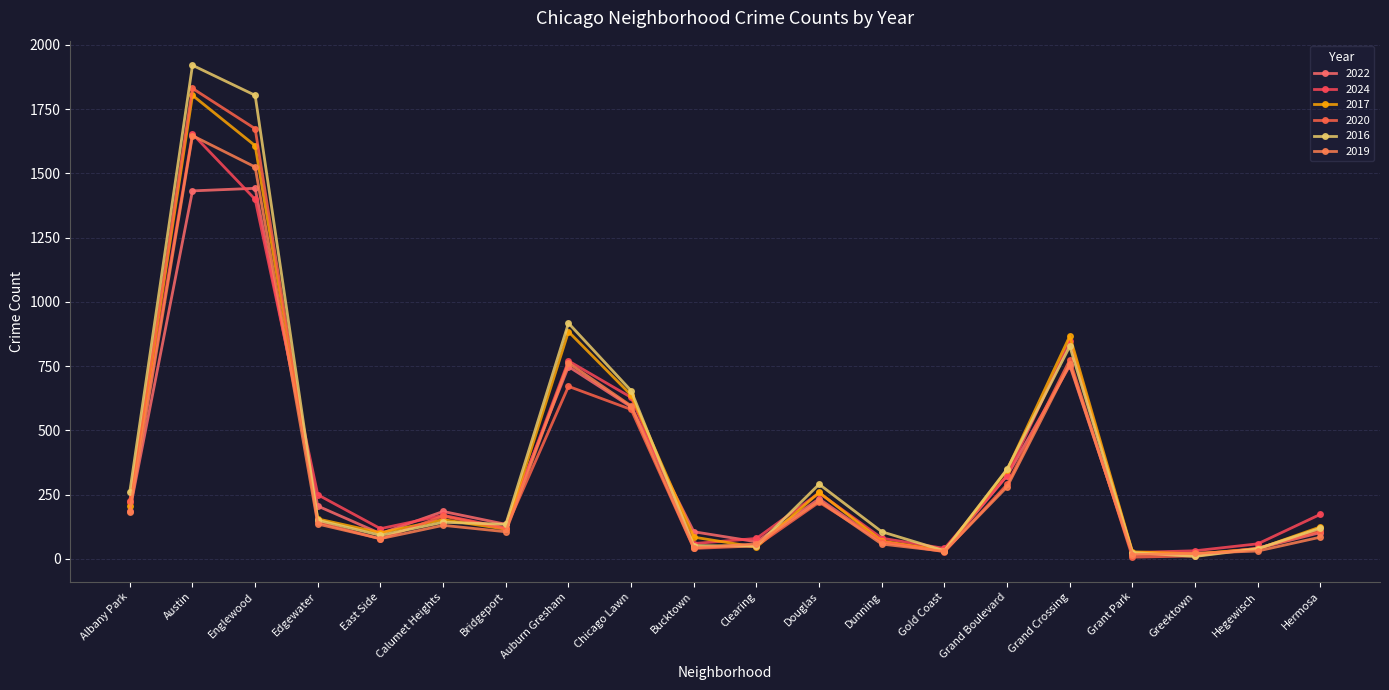

What is the difference between the second highest and second lowest values in the 2020 series?

1663